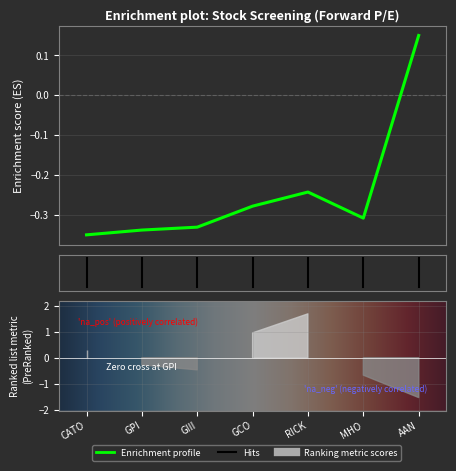

What is the sum of all values?

-1.7